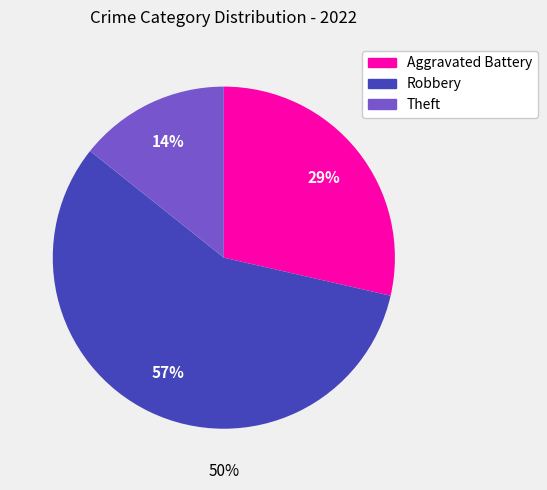

True or false: Theft accounts for 1% of the total.

False